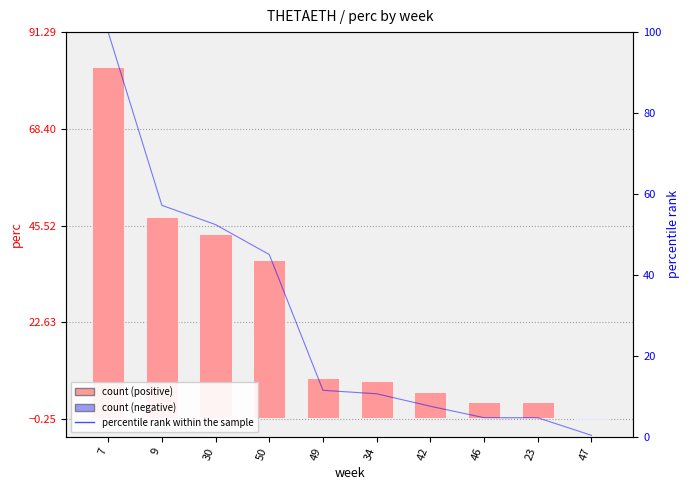

Reading left to right, extract all data points from this chart.

perc value: 83.0	47.5	43.5	37.4	9.5	8.8	6.2	3.9	3.9	-0.2
percentile rank within the sample: 100.0	57.2	52.4	45.0	11.4	10.6	7.5	4.7	4.7	0.3